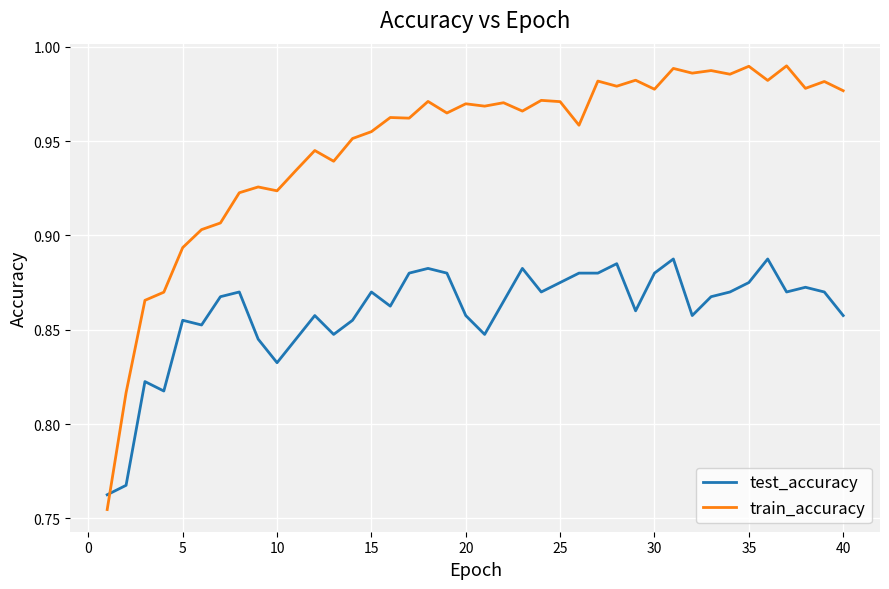

Which series has the largest total across all categories?

train_accuracy